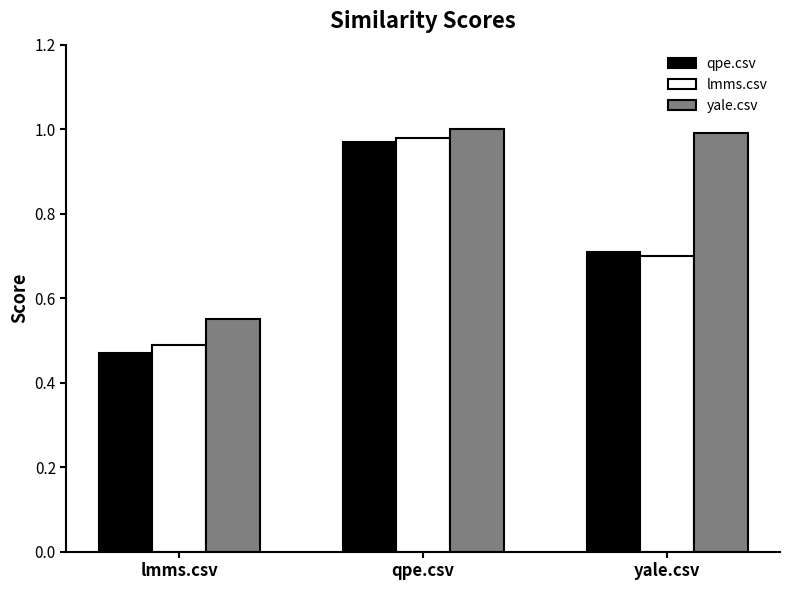

Is it true that yale.csv equals 1.5 at qpe.csv?

False